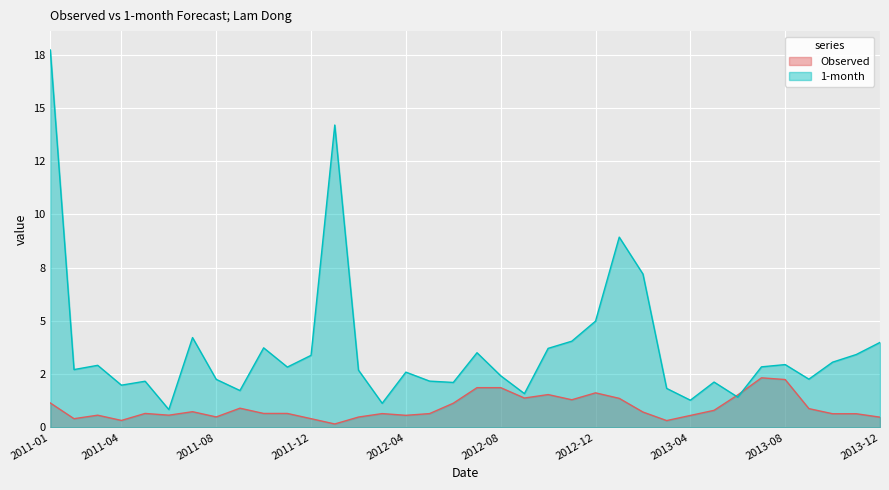

The value of 1-month at 2011-07 is 6.7. True or false?

False